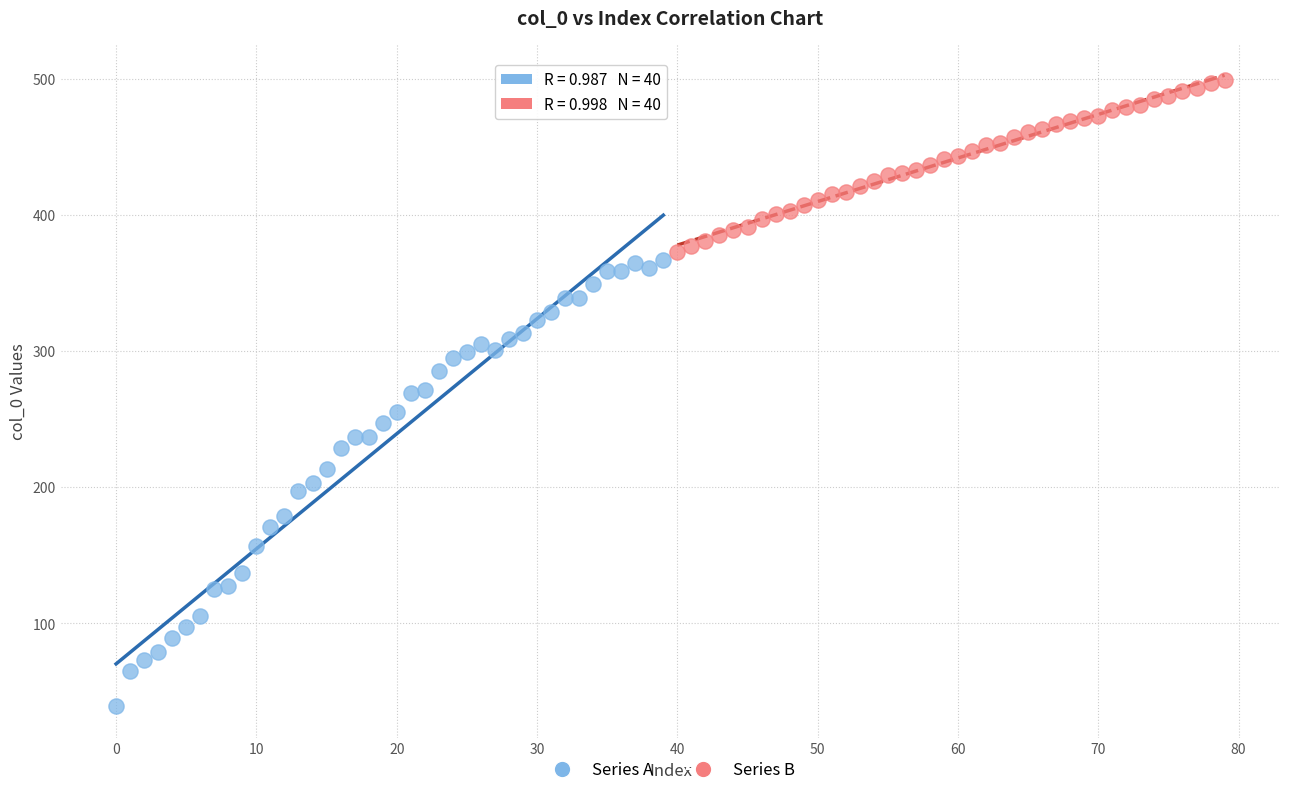

Which series reaches the maximum Y coordinate?

Series B